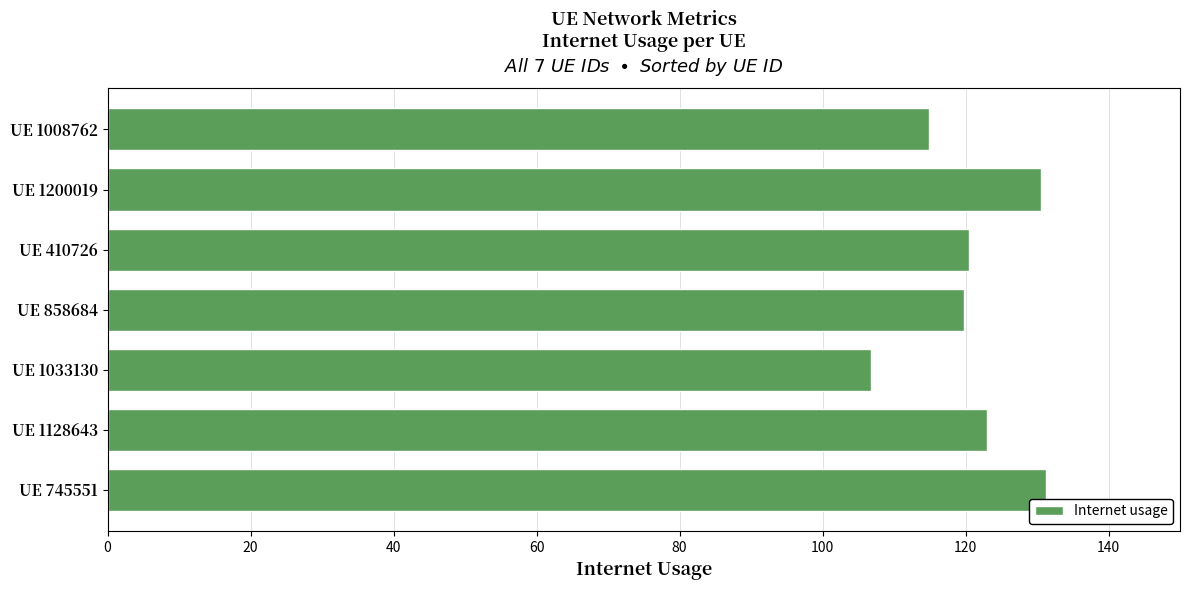

True or false: the data shows 106.8 at UE 1033130.

True